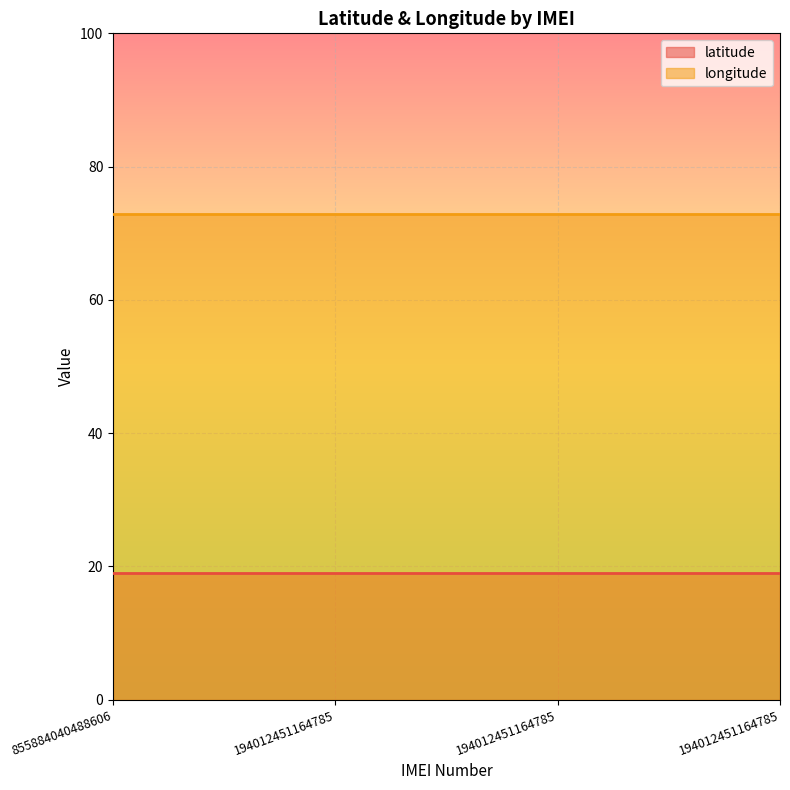

Which series has the largest range (max minus min)?

latitude